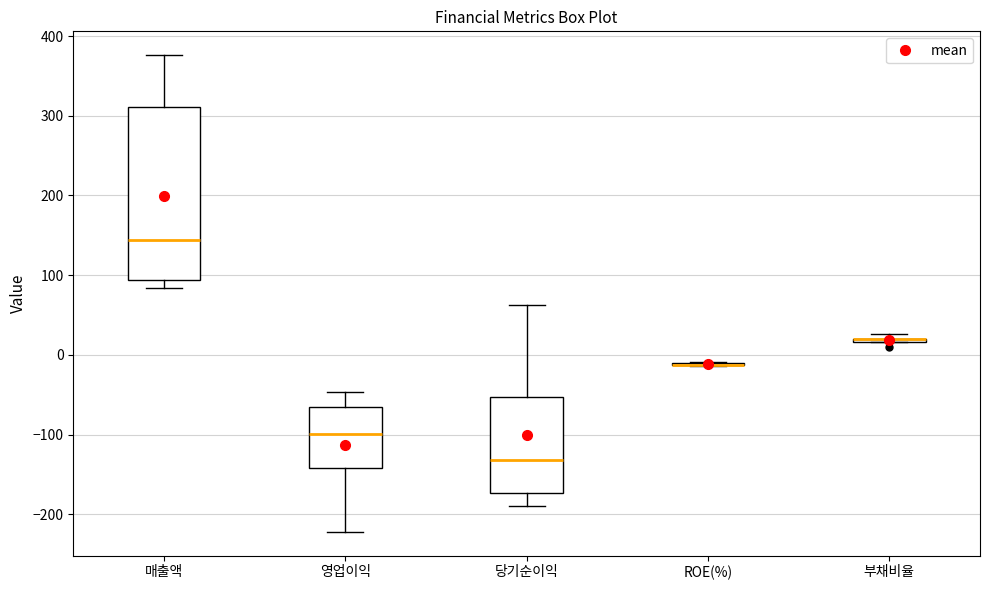

Reading left to right, read every box against the y-axis: the position of its median line, the range the box covers, and the ends of its whiskers. The values are not printed on the chart, so give them approximately, as read against the axis.

매출액: median 140, box 90 to 310, whiskers 80 to 380
영업이익: median -100, box -140 to -70, whiskers -220 to -50
당기순이익: median -130, box -170 to -50, whiskers -190 to 60
ROE(%): box collapsed to a line at -10, whiskers -10 to -10
부채비율: box collapsed to a line at 20, whiskers 20 to 30